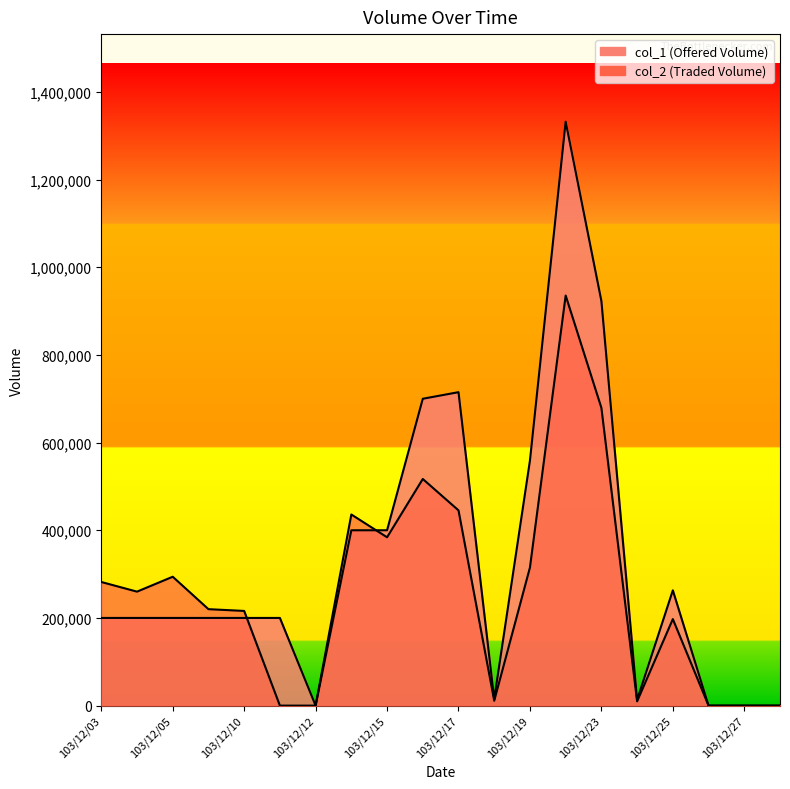

How many series are shown in this chart?

2